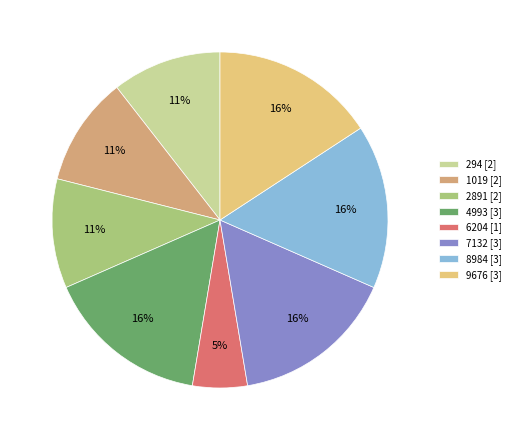

Combined, do 4993 and 294 account for over 50%?

No